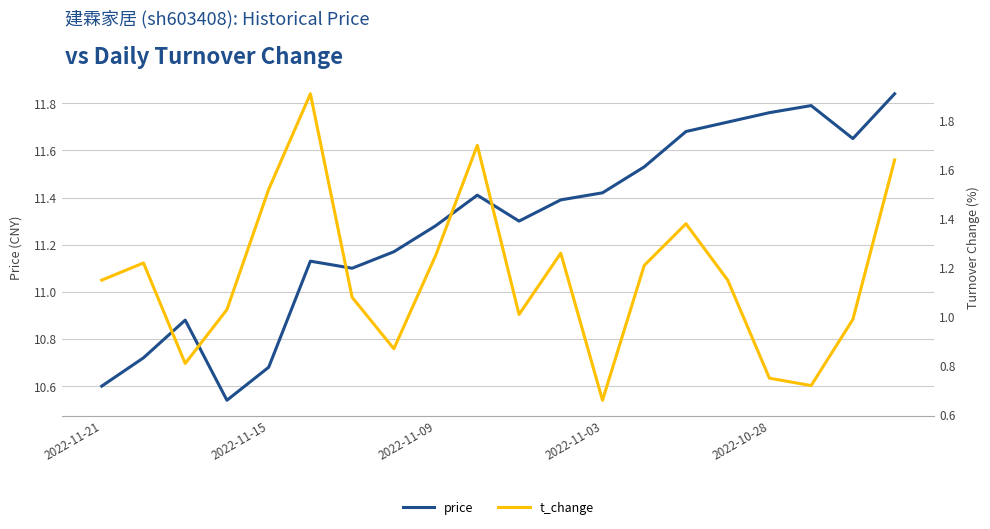

What position from the right is 10?

10